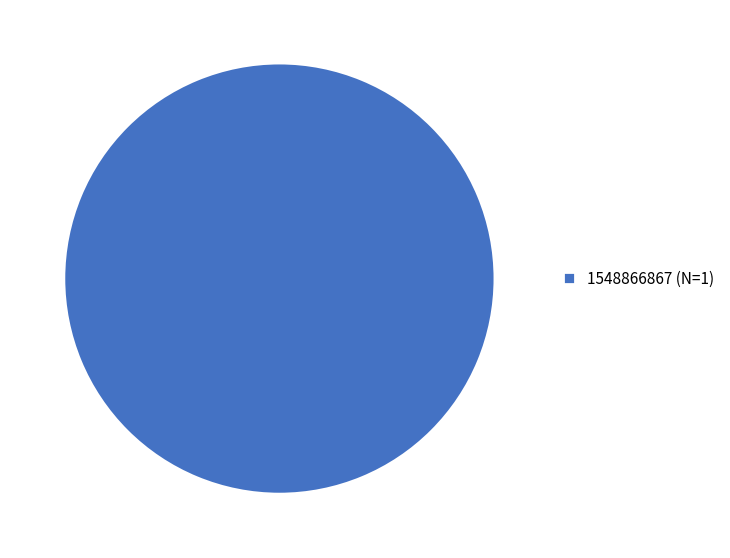

True or false: 1548866867 (N=1) accounts for 100% of the total.

True